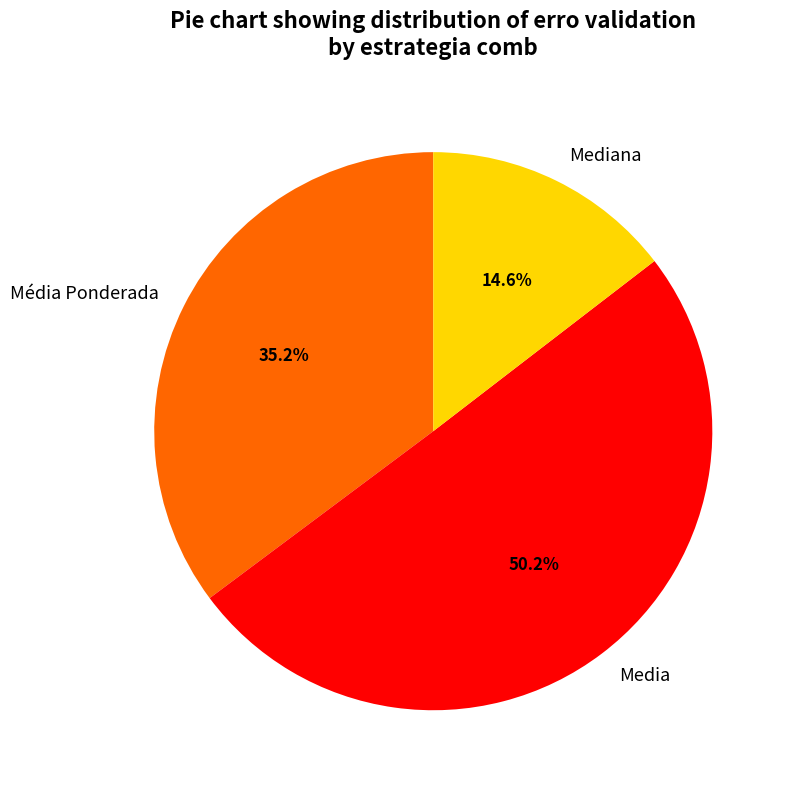

What is the majority slice?

Media